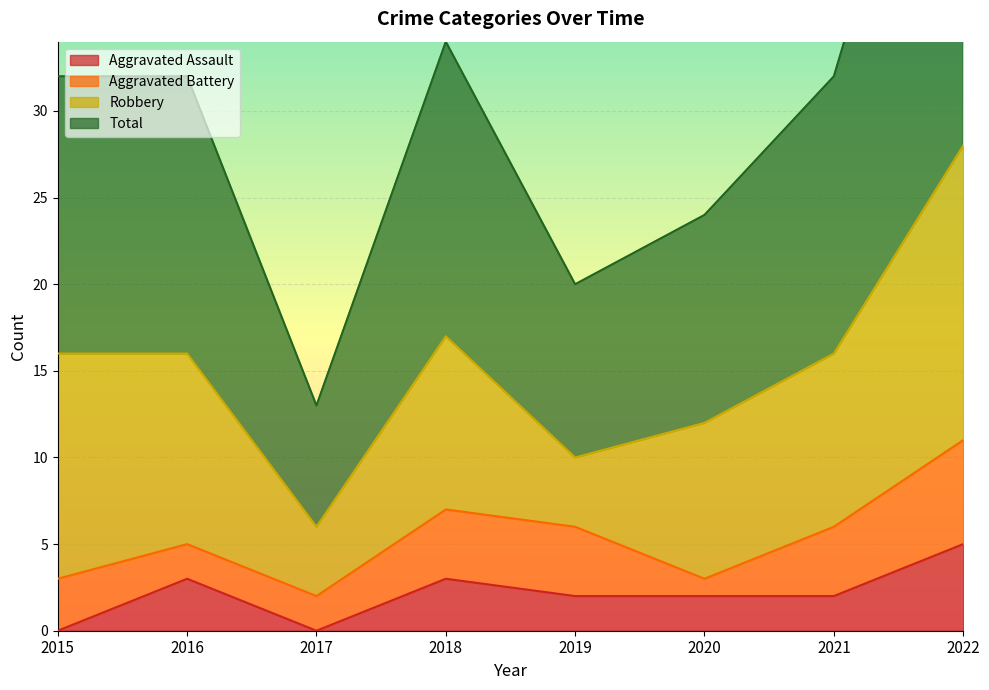

Is the value of Aggravated Assault at 2022 greater than the value of Total at 2022?

No